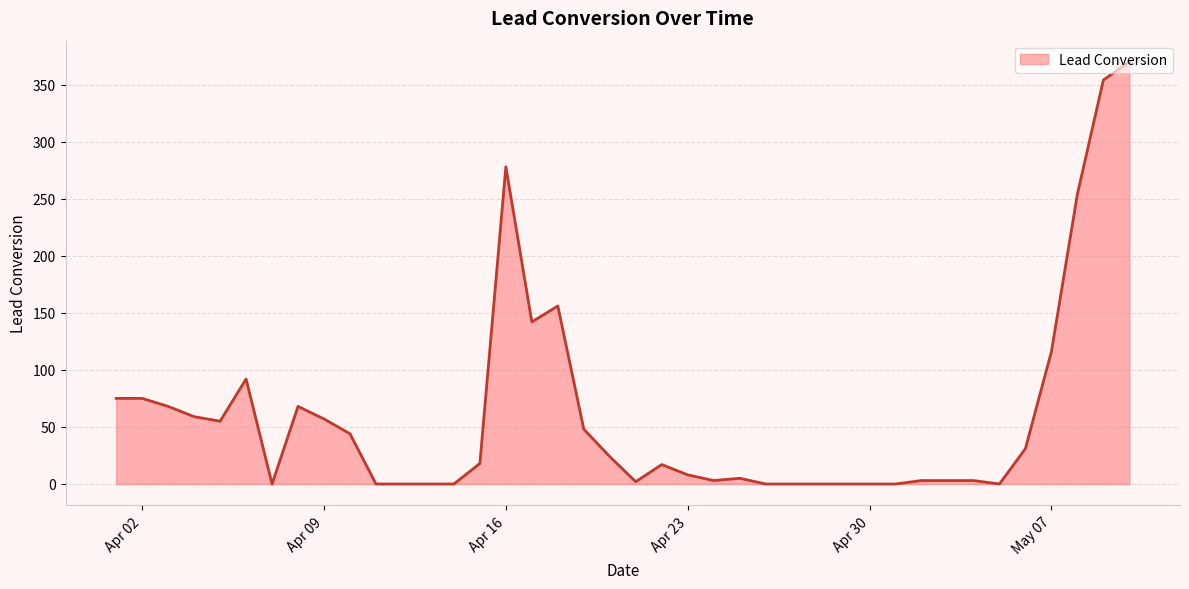

What is the maximum value shown in the chart?

370